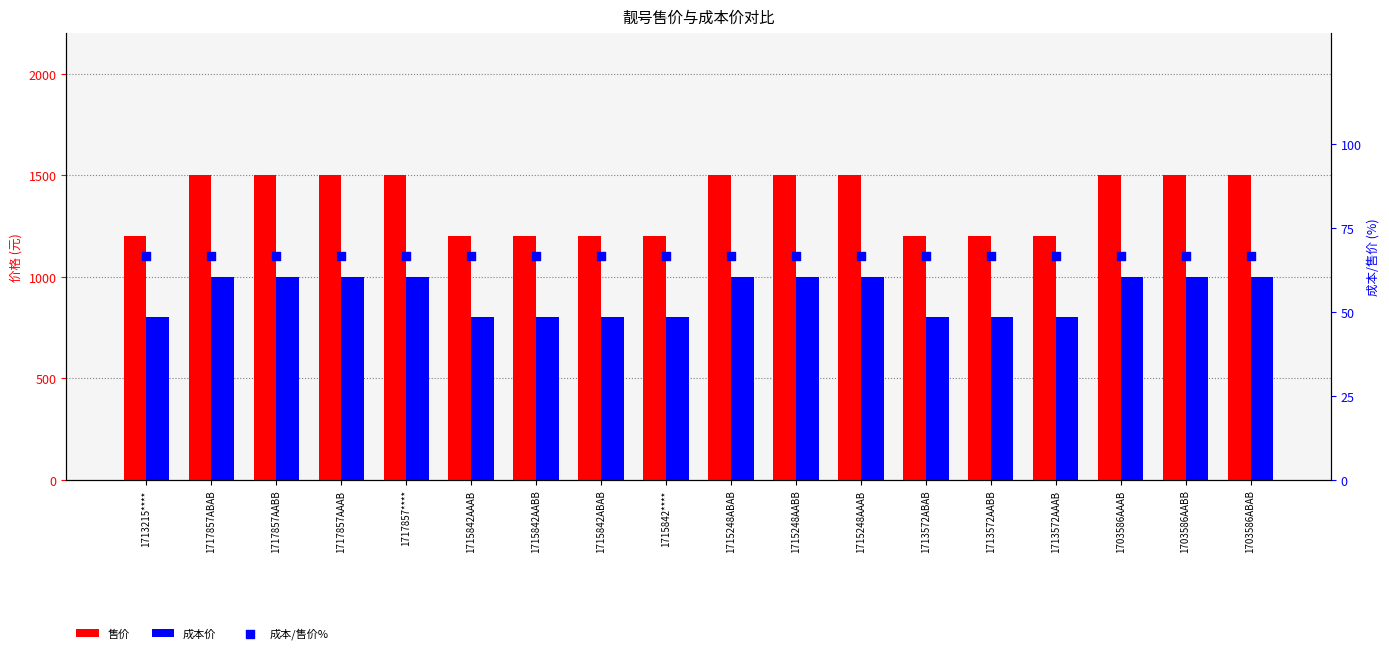

Which series has the largest Y range (max minus min)?

售价